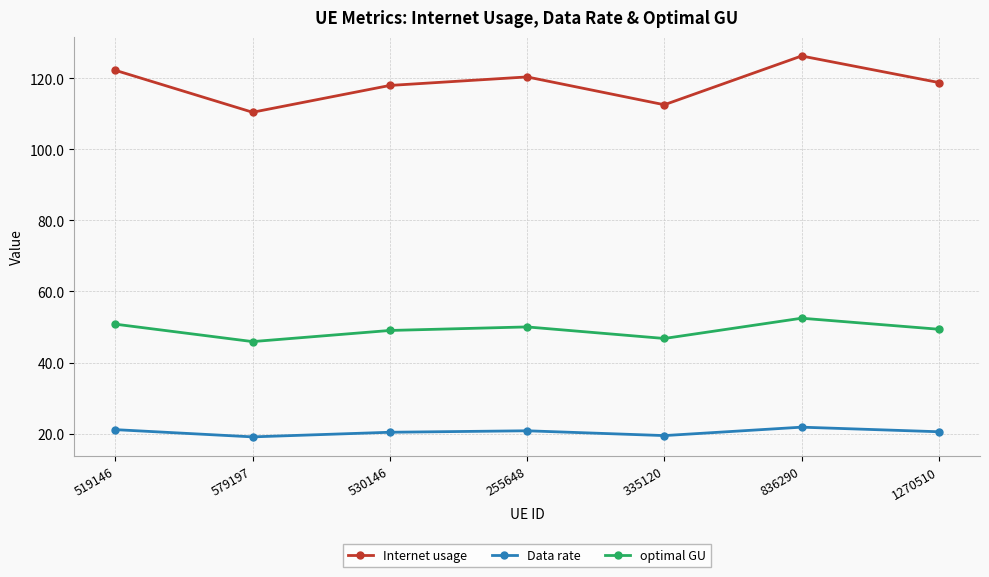

True or false: Internet usage and optimal GU intersect in this chart.

False